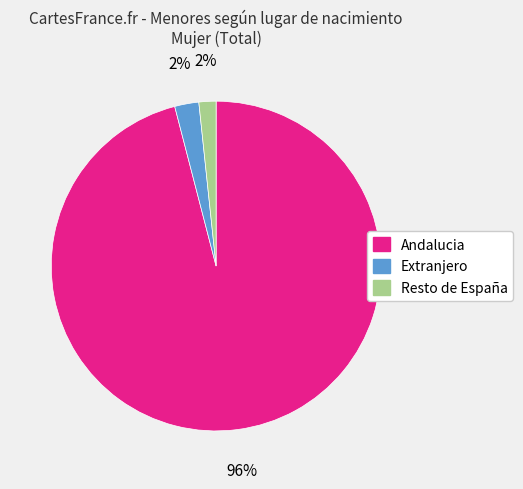

Is the sum of Extranjero and Resto de España greater than half?

No